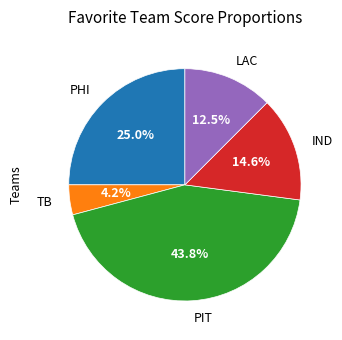

Does any single category account for the majority?

No